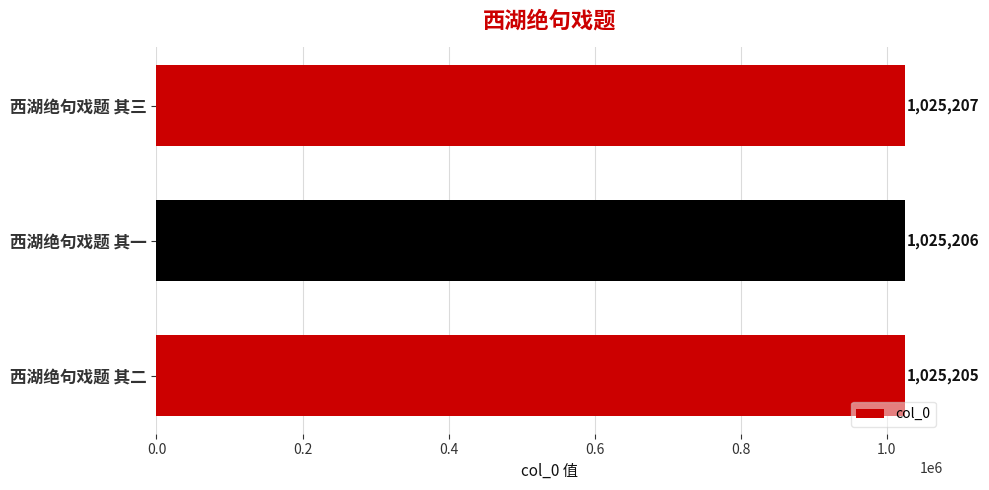

How many values are below 1025206?

1